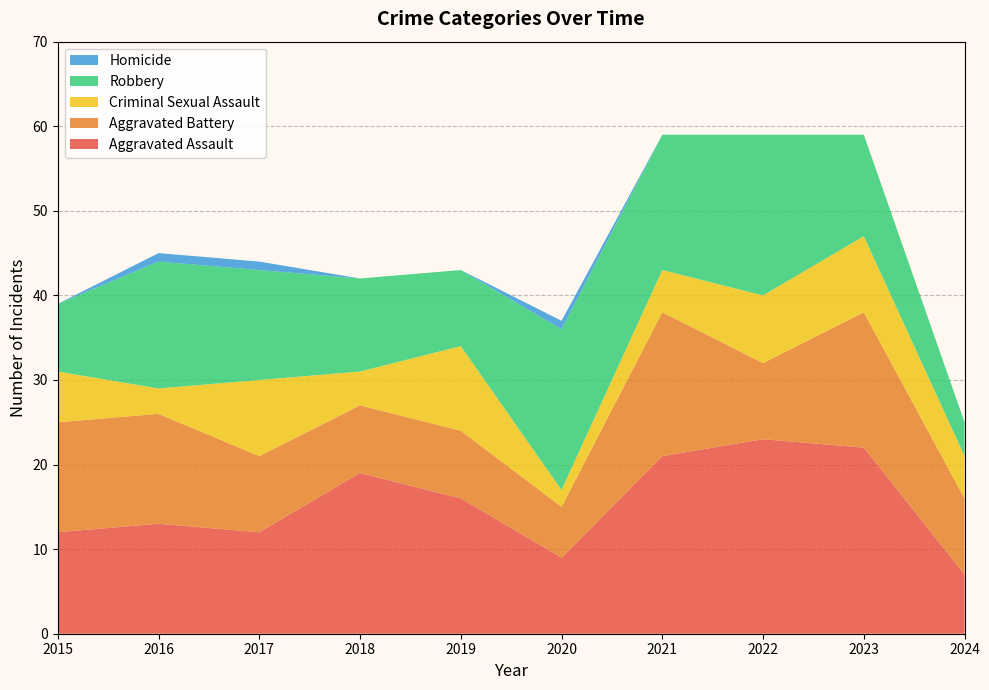

Reading right to left, list all the values displayed in this chart.

Aggravated Assault: 7	22	23	21	9	16	19	12	13	12
Aggravated Battery: 9	16	9	17	6	8	8	9	13	13
Criminal Sexual Assault: 5	9	8	5	2	10	4	9	3	6
Robbery: 4	12	19	16	19	9	11	13	15	8
Homicide: 0	0	0	0	1	0	0	1	1	0